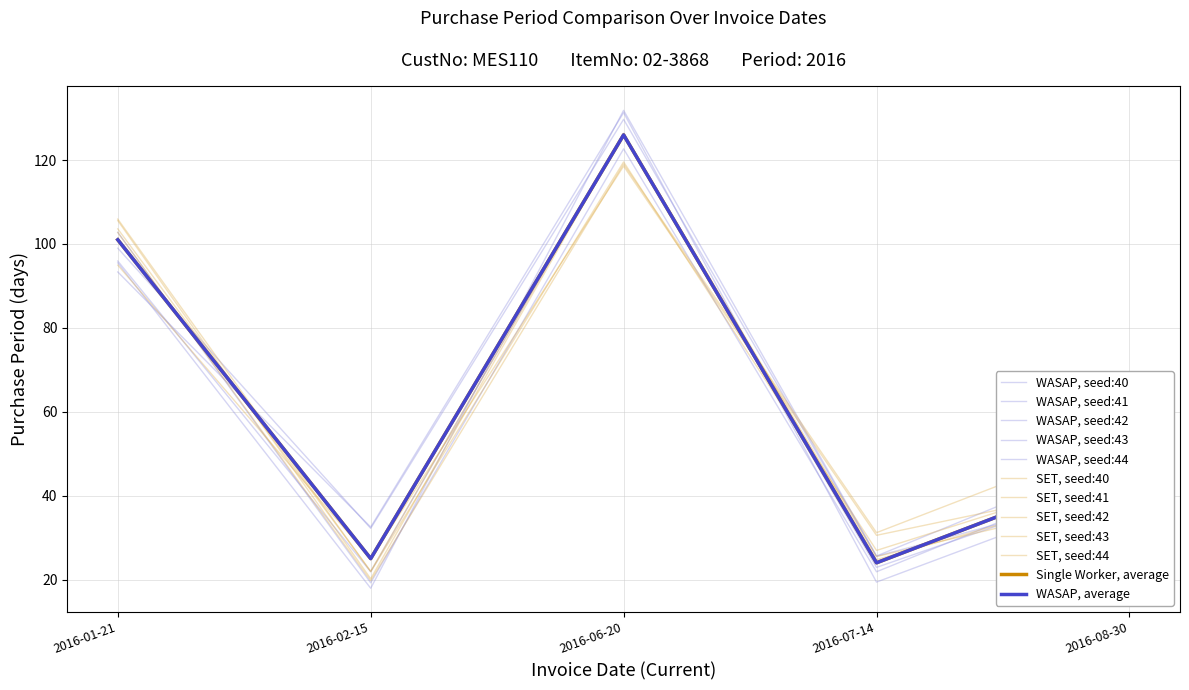

Is this an area chart (filled region under the line)?

No